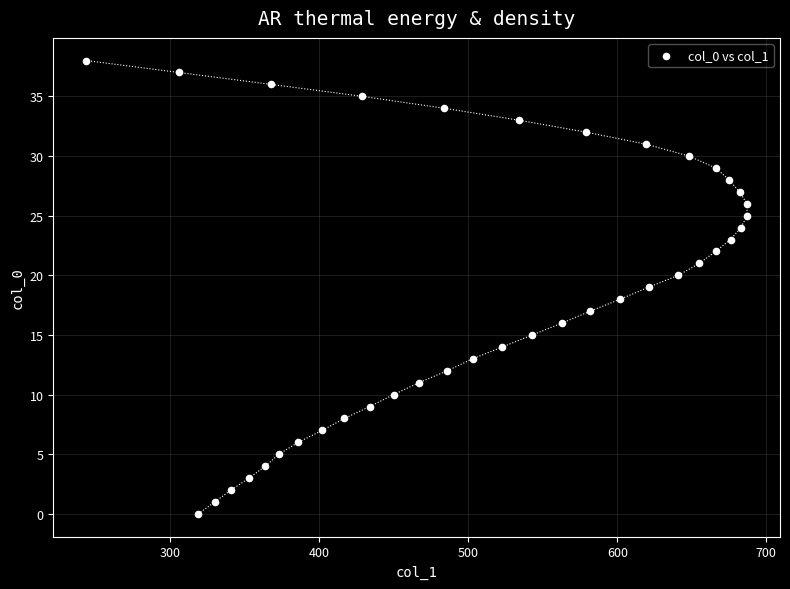

What is the range of X values (max minus min)?

443